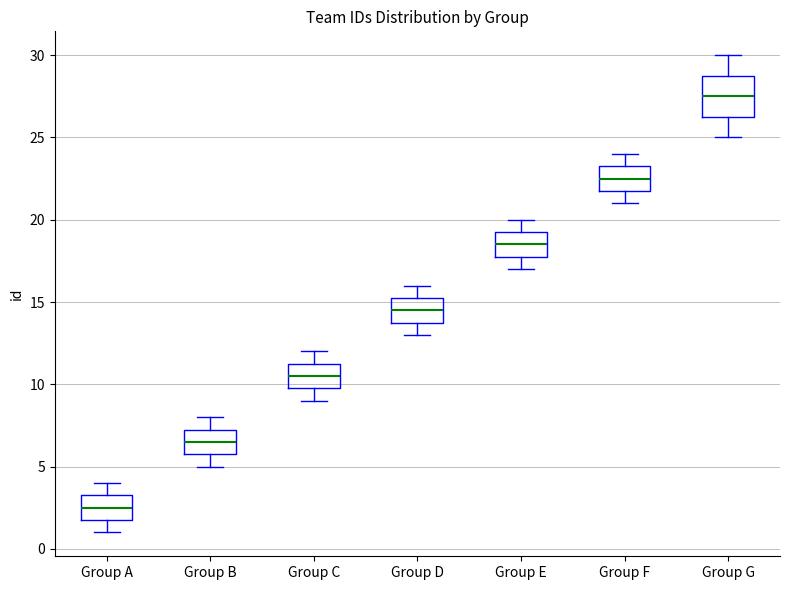

Comparing the boxes themselves (not the whiskers), which one is the tallest?

Group G